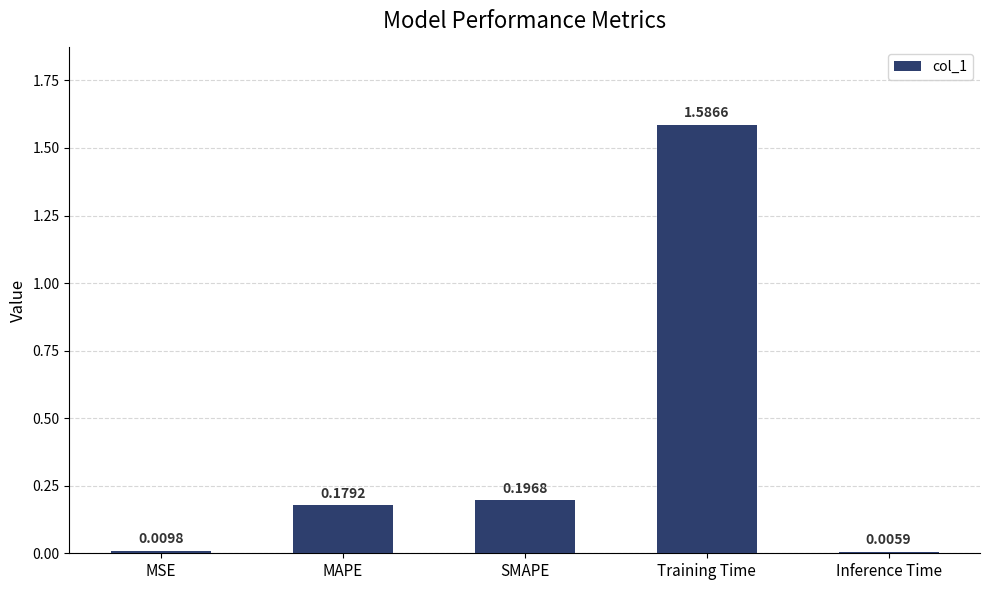

Which category has the lowest value across all series?

Inference Time